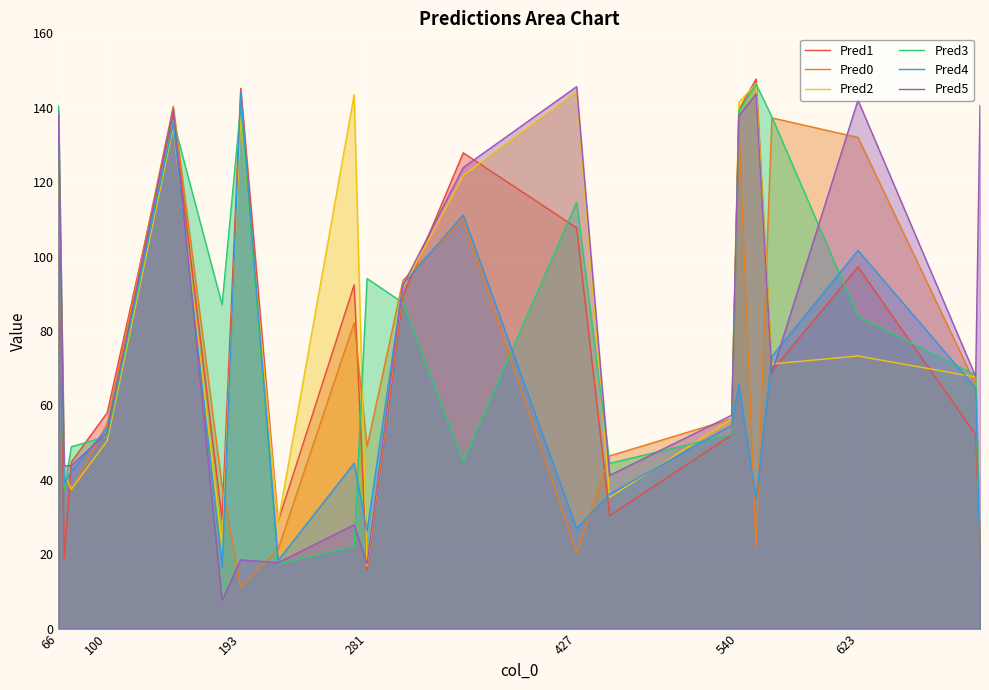

The value of Pred4 at 427 is 38.0. True or false?

False